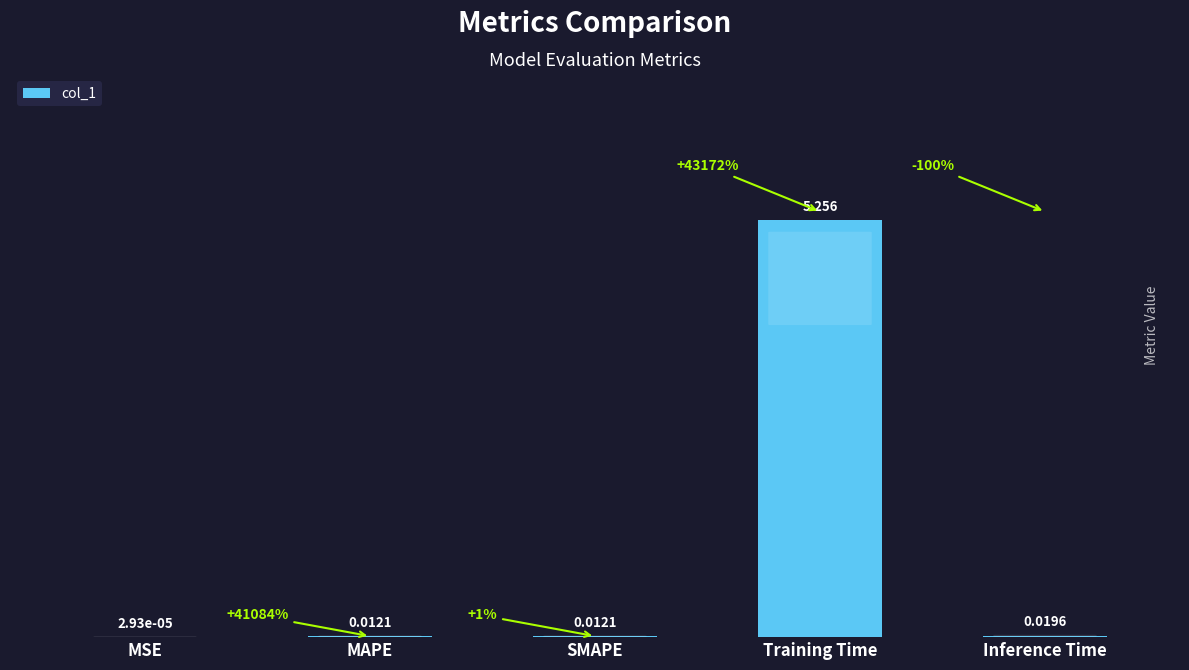

Which label corresponds to the largest value in the chart?

Training Time